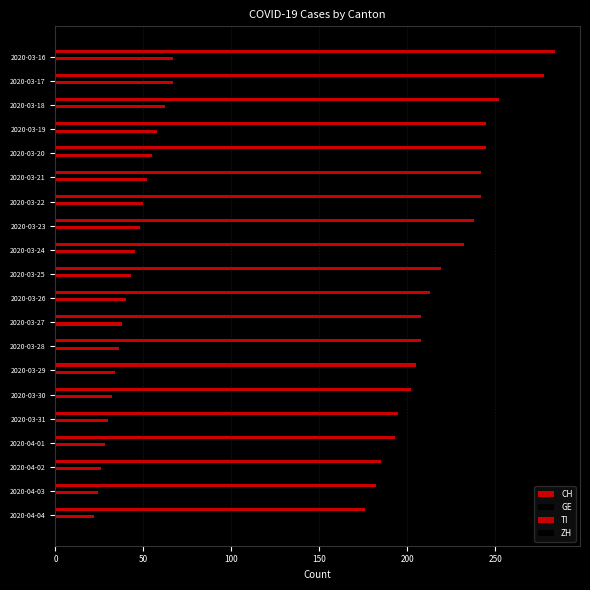

What is the value of the ZH bar at the 1st from the left?

57